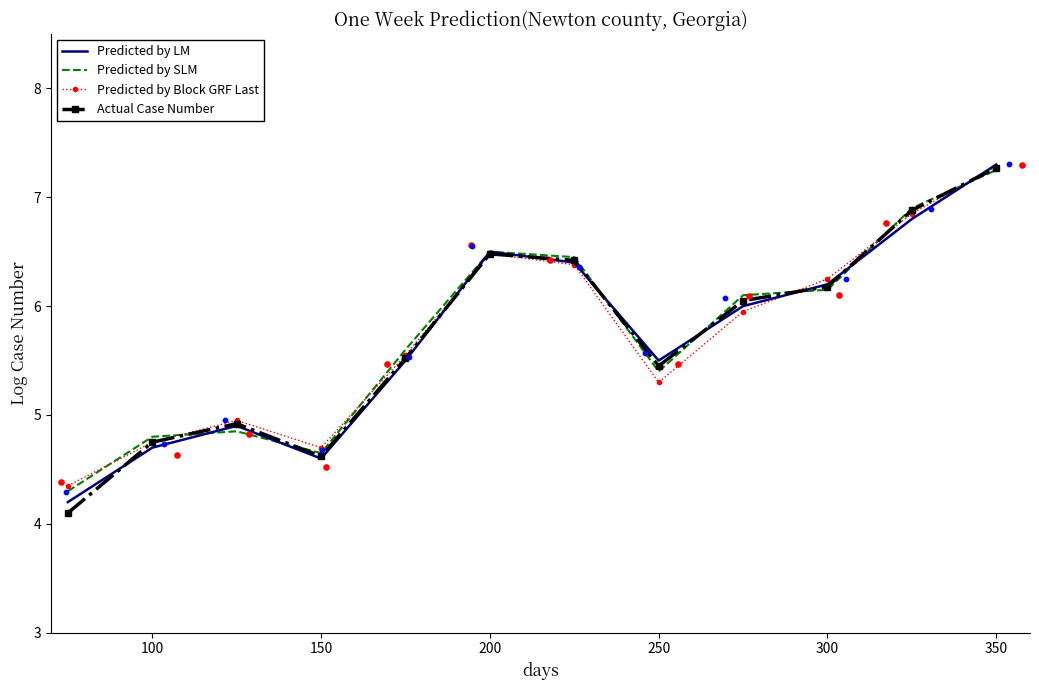

Which series contains the lowest Y value?

Actual Case Number